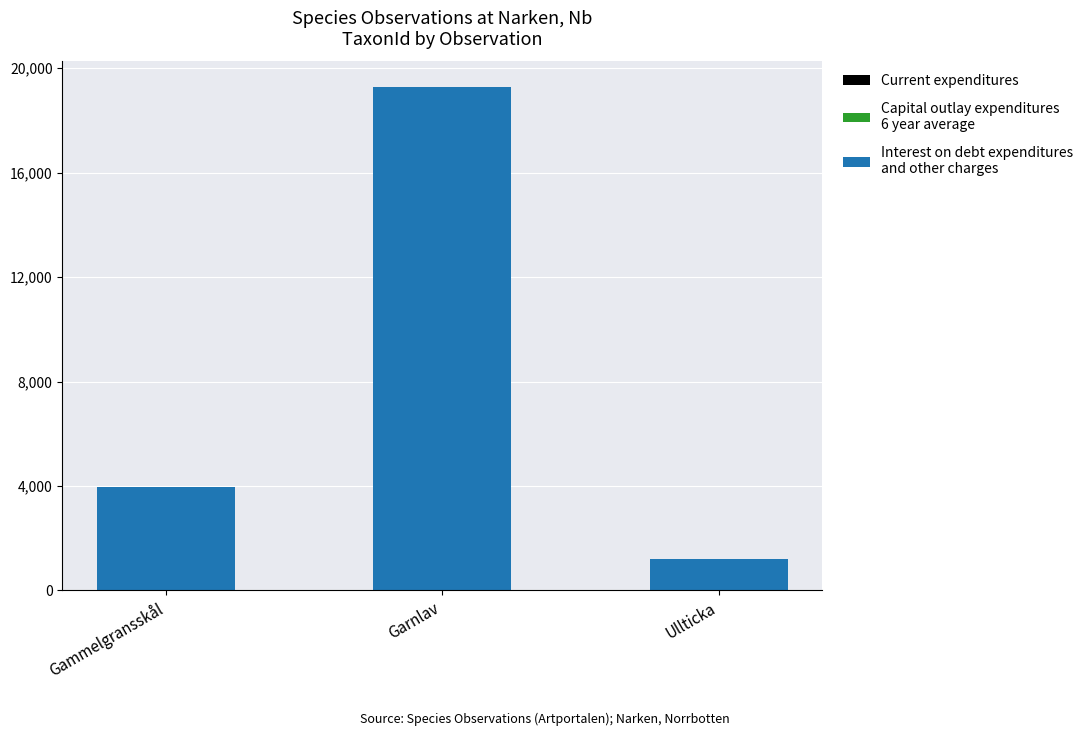

At which category is the sum across all series the highest?

Garnlav